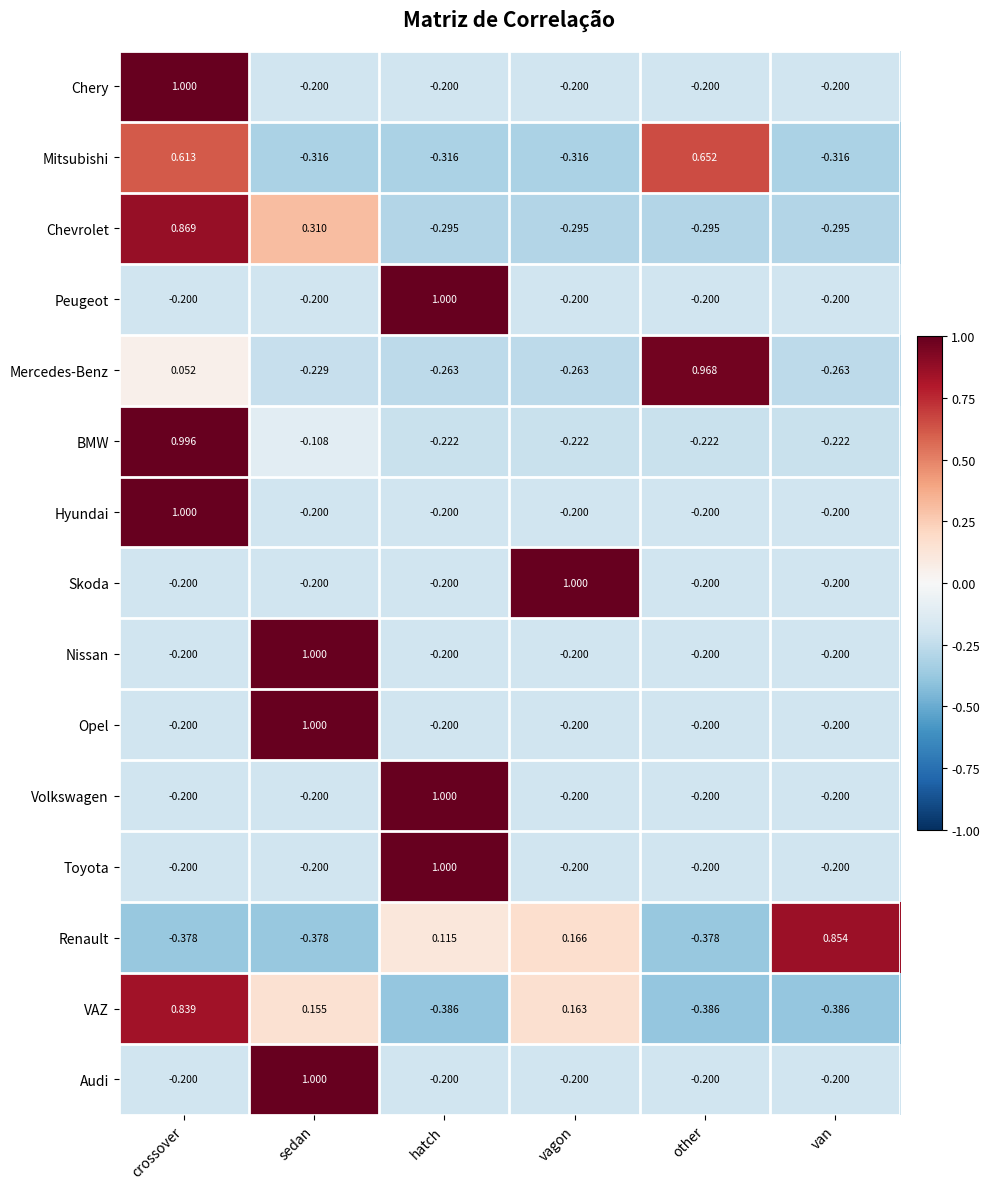

At which label does Skoda first exceed 0?

vagon